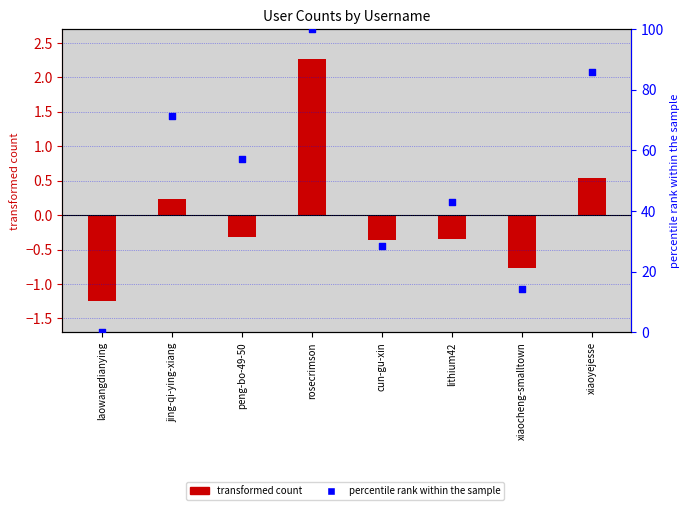

At which category is the sum across all series the highest?

rosecrimson